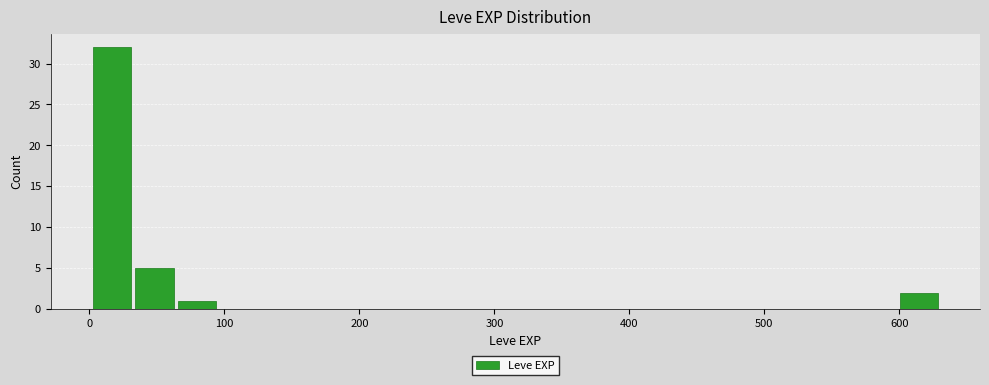

Read against the x-axis, roughly where is the centre of the tallest bar?

20